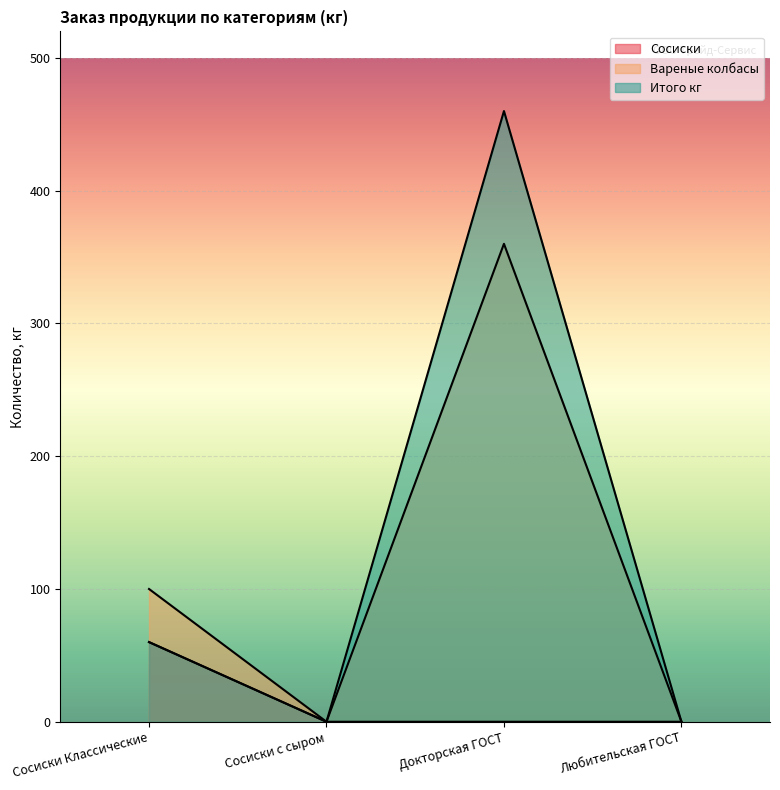

Rank the series by their maximum value, from highest to lowest.

Итого кг, Вареные колбасы, Сосиски